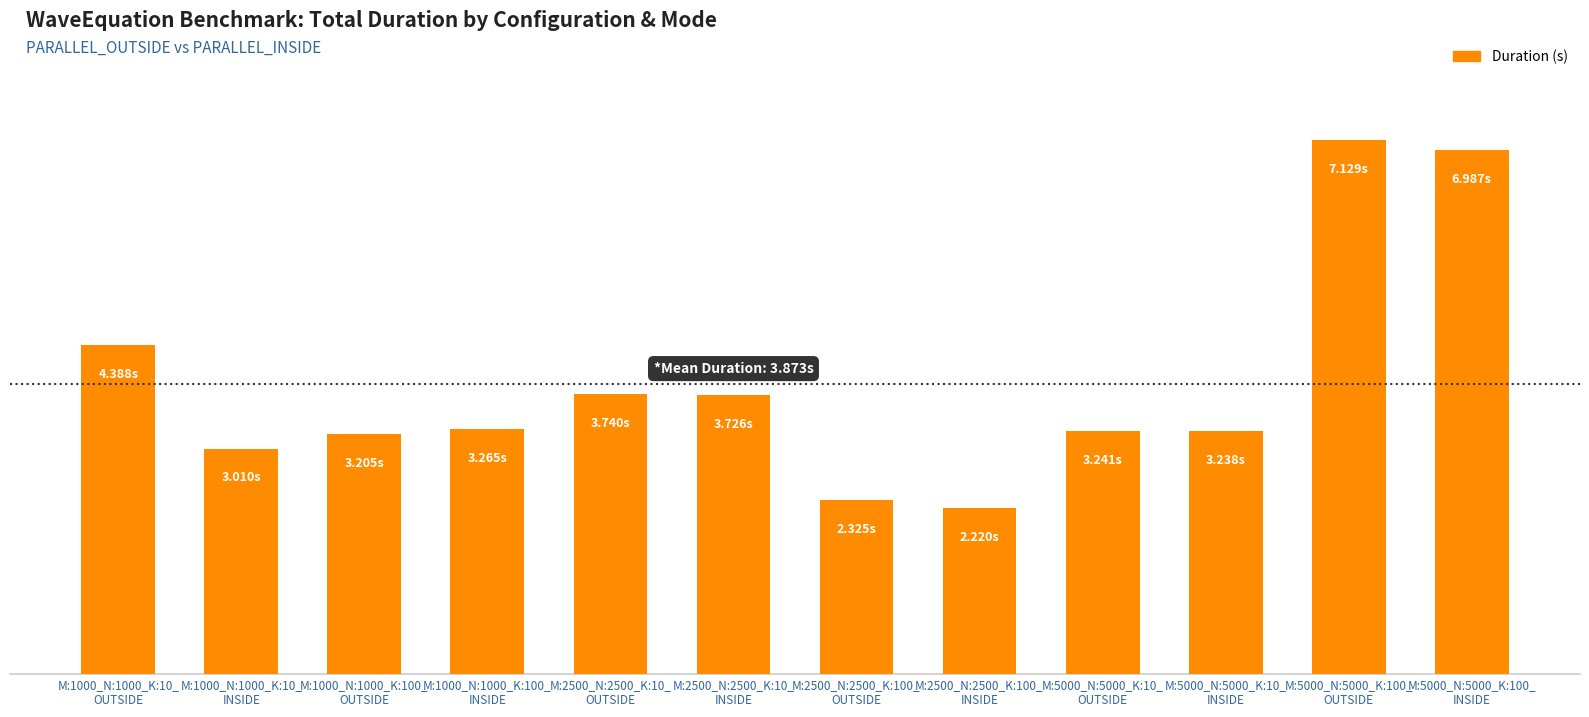

What is the difference between the values at M:2500_N:2500_K:100_
INSIDE and M:5000_N:5000_K:10_
INSIDE?

1.0